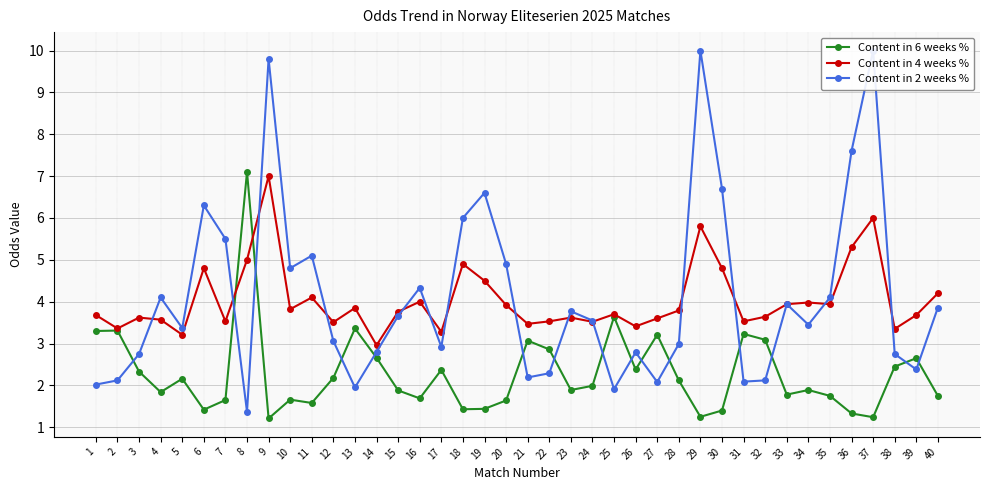

What is the value of the Content in 6 weeks % point at the 8th from the left?

7.1